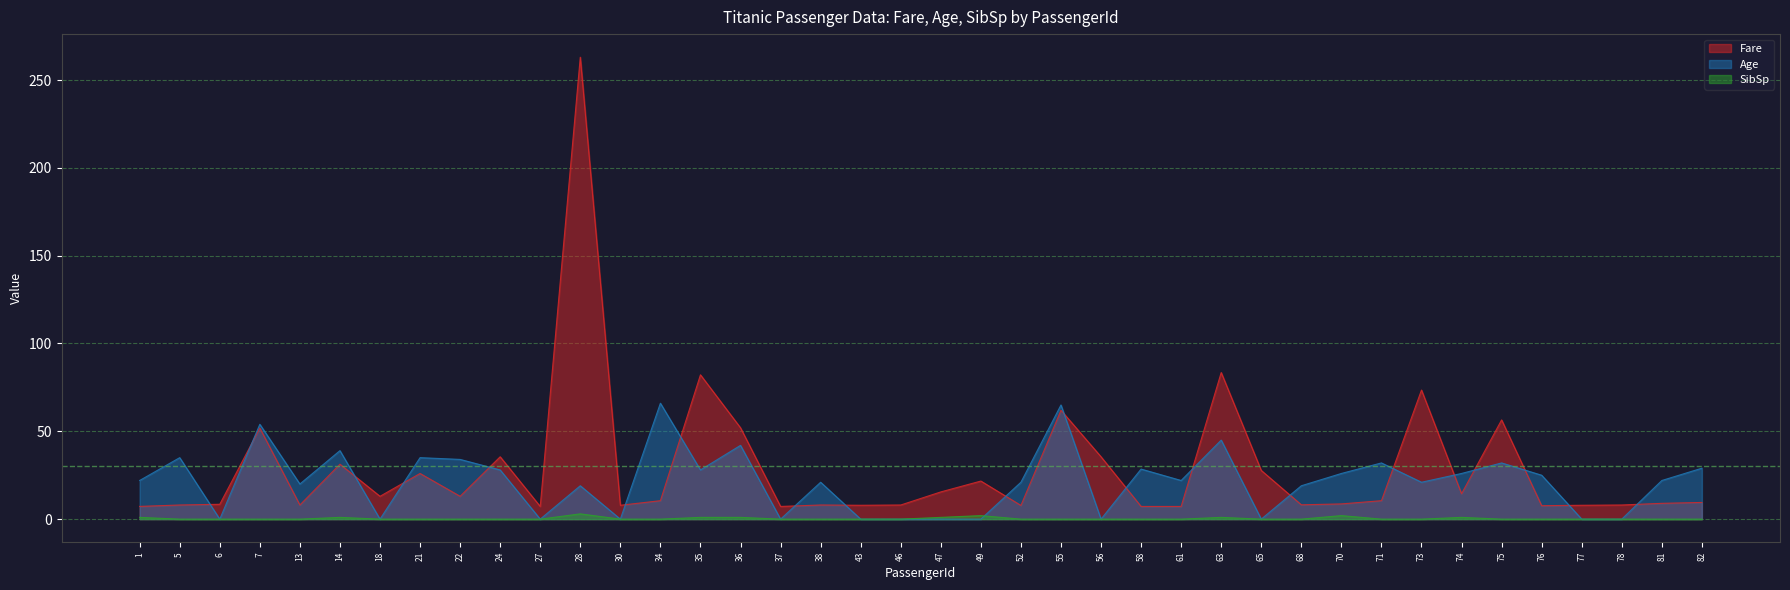

What is the sum of the Age values at 21 and 14?

74.0